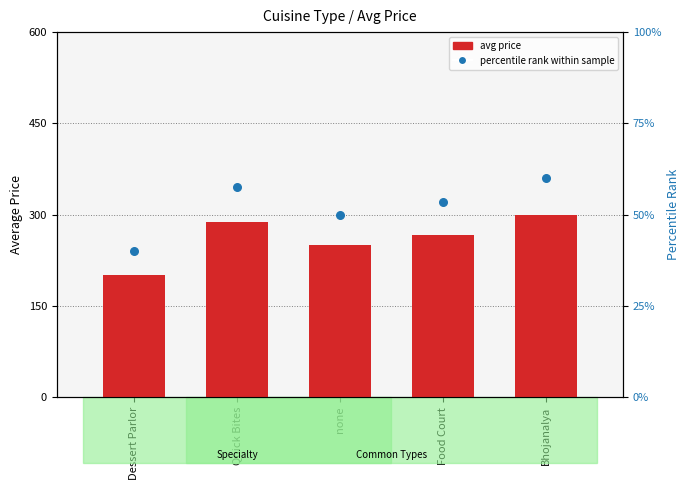

At which category is the sum across all series the highest?

Bhojanalya